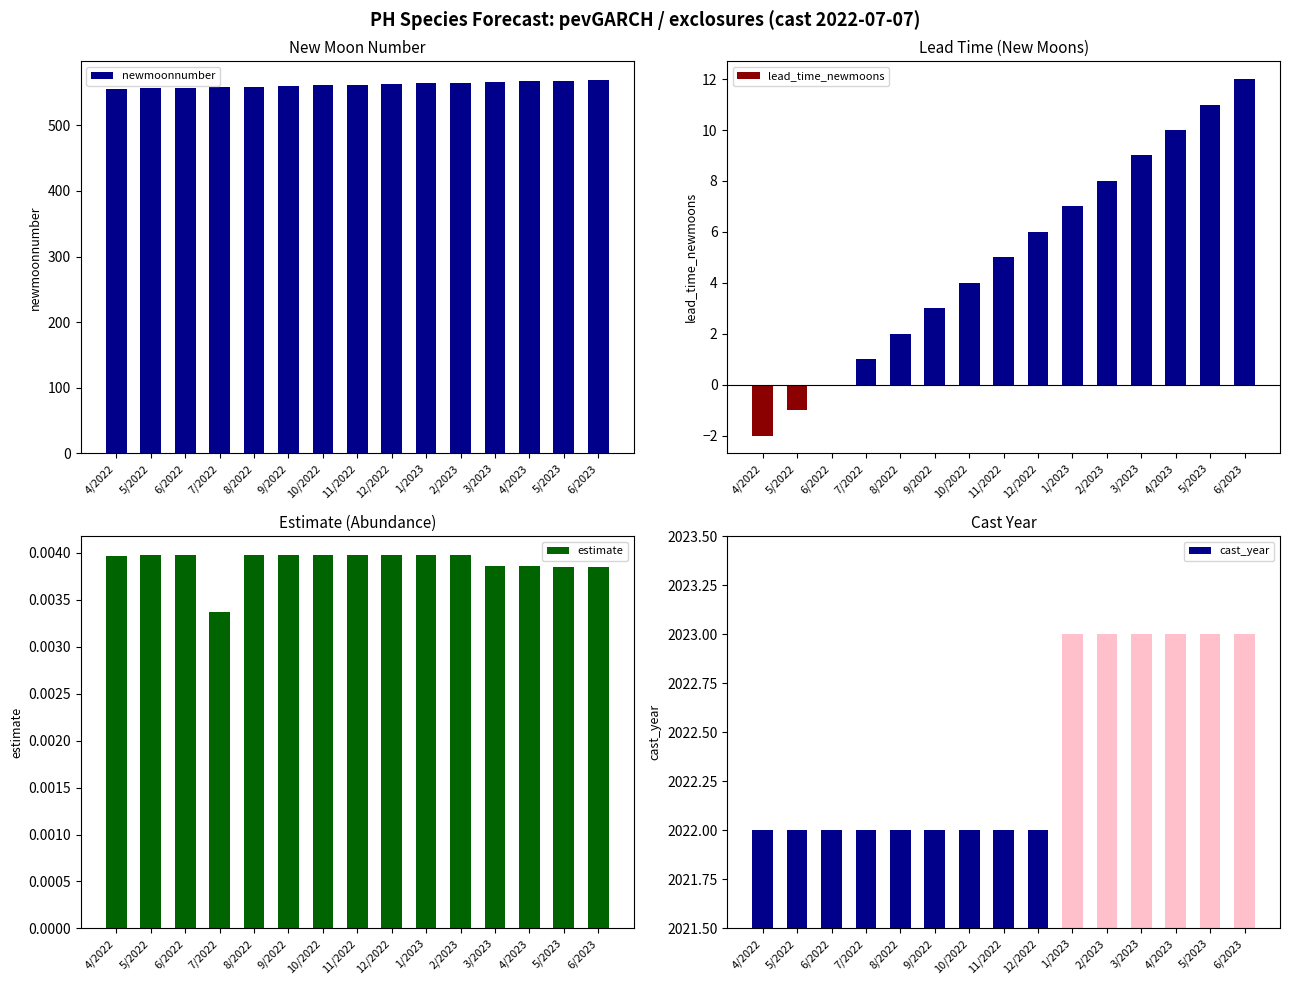

Reading left to right, list all the values displayed in this chart.

newmoonnumber: 4/2022=555.0	5/2022=556.0	6/2022=557.0	7/2022=558.0	8/2022=559.0	9/2022=560.0	10/2022=561.0	11/2022=562.0	12/2022=563.0	1/2023=564.0	2/2023=565.0	3/2023=566.0	4/2023=567.0	5/2023=568.0	6/2023=569.0
lead_time_newmoons: 4/2022=-2.0	5/2022=-1.0	6/2022=0.0	7/2022=1.0	8/2022=2.0	9/2022=3.0	10/2022=4.0	11/2022=5.0	12/2022=6.0	1/2023=7.0	2/2023=8.0	3/2023=9.0	4/2023=10.0	5/2023=11.0	6/2023=12.0
estimate: 4/2022=0.0	5/2022=0.0	6/2022=0.0	7/2022=0.0	8/2022=0.0	9/2022=0.0	10/2022=0.0	11/2022=0.0	12/2022=0.0	1/2023=0.0	2/2023=0.0	3/2023=0.0	4/2023=0.0	5/2023=0.0	6/2023=0.0
cast_year: 4/2022=2022.0	5/2022=2022.0	6/2022=2022.0	7/2022=2022.0	8/2022=2022.0	9/2022=2022.0	10/2022=2022.0	11/2022=2022.0	12/2022=2022.0	1/2023=2023.0	2/2023=2023.0	3/2023=2023.0	4/2023=2023.0	5/2023=2023.0	6/2023=2023.0